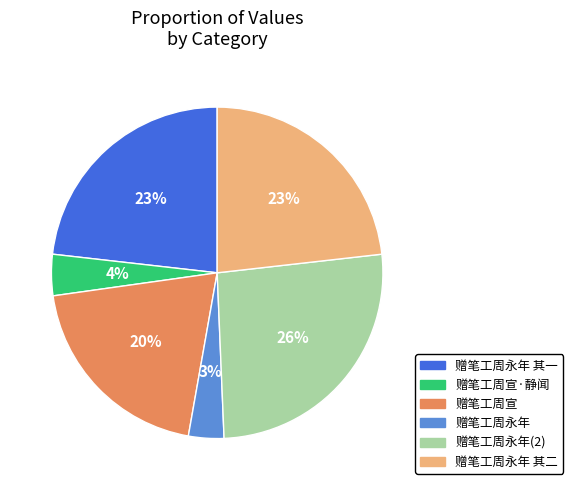

To the nearest percent, what is the average slice percentage?

17%